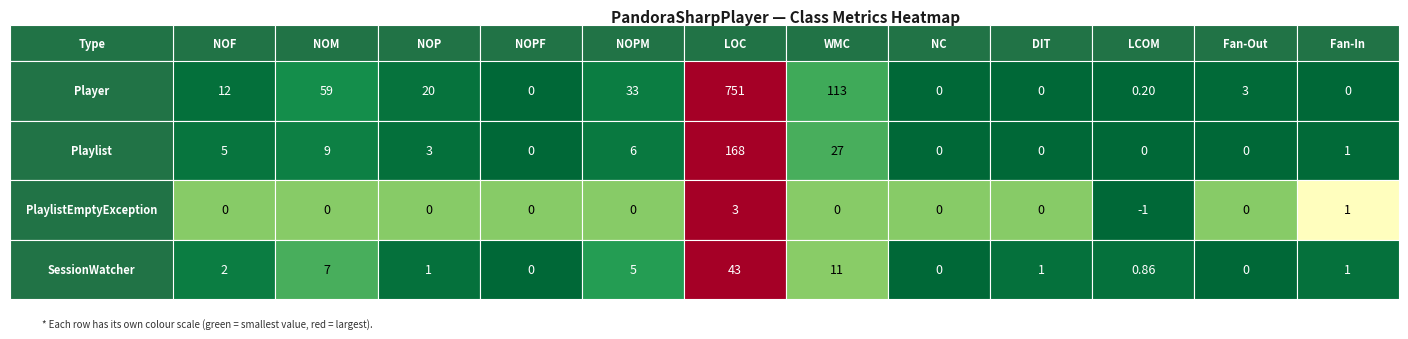

What is the approximate value of Player at 9?

0.2